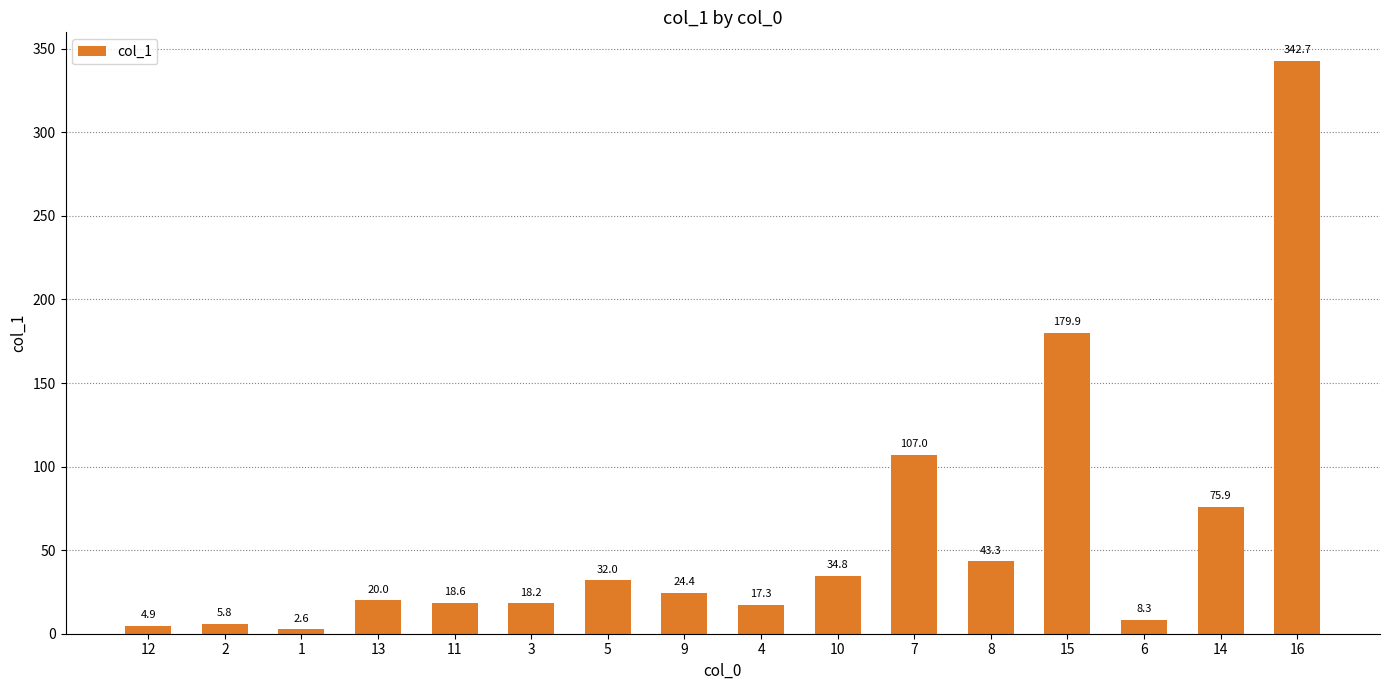

What is the value of the 4th bar from the left?

20.0